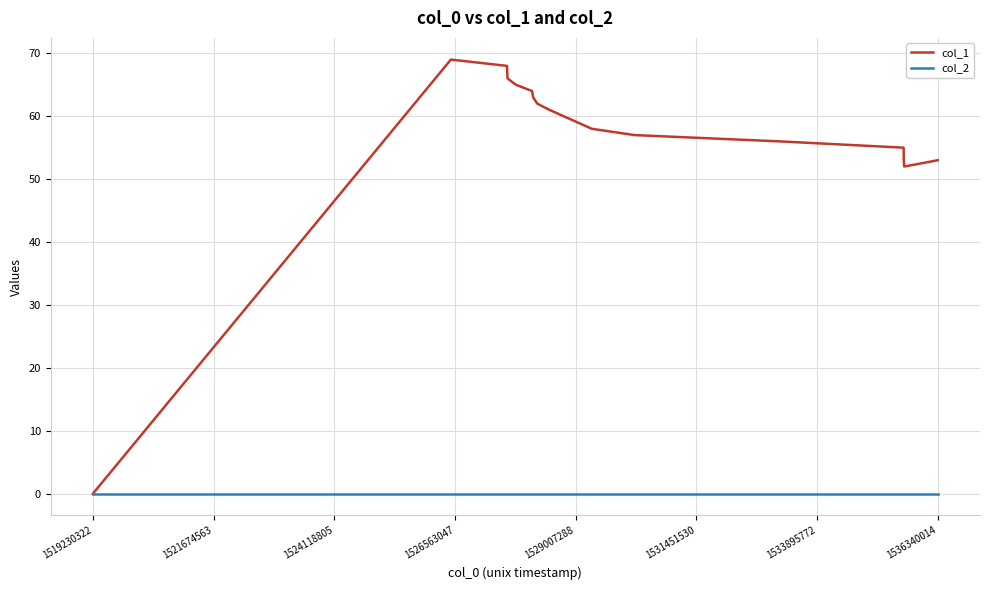

Rank the series by their maximum value, from highest to lowest.

col_1, col_2